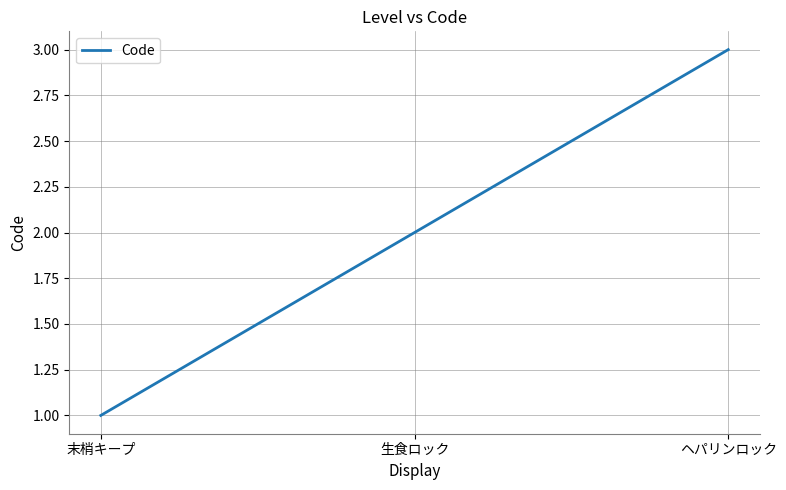

How many lines are shown in the chart?

1